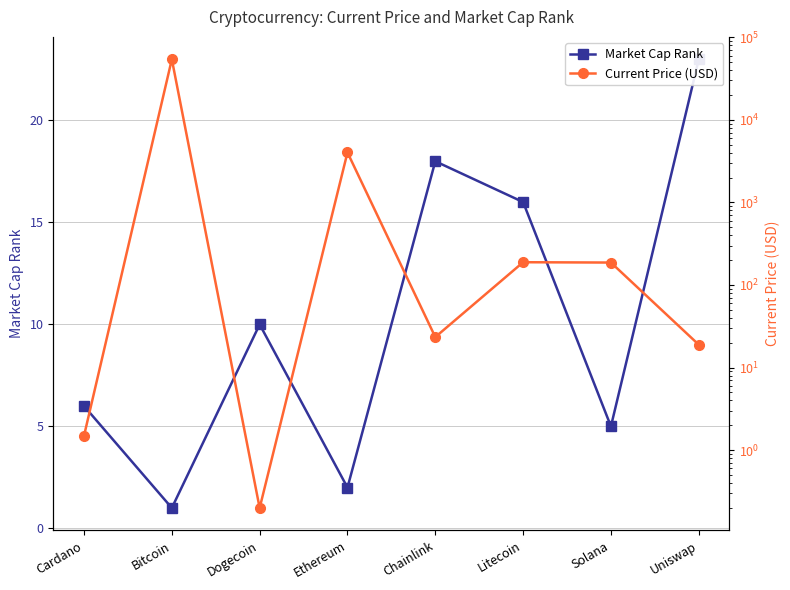

Which series changed the most between Cardano and Solana?

Current Price (USD)